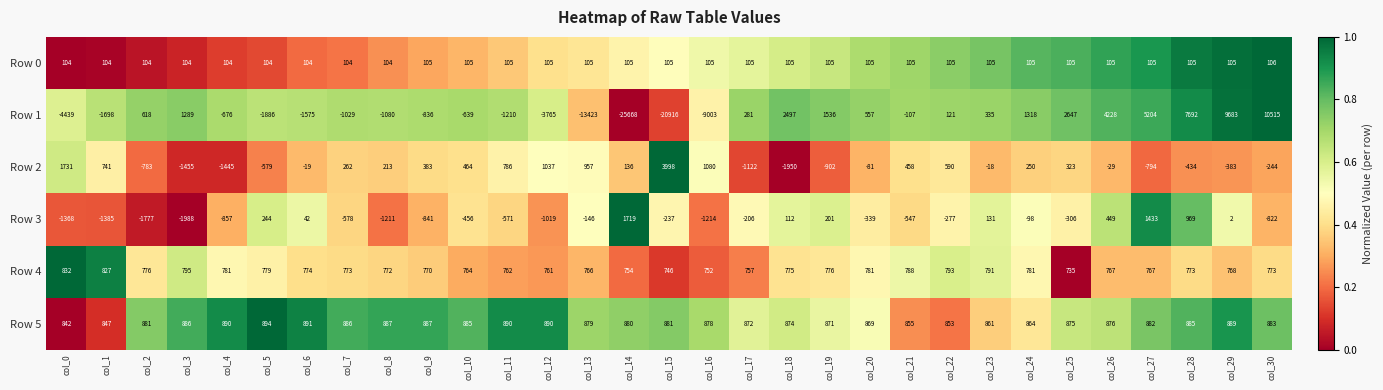

Where does the Row 4 series first go above 773?

col_0